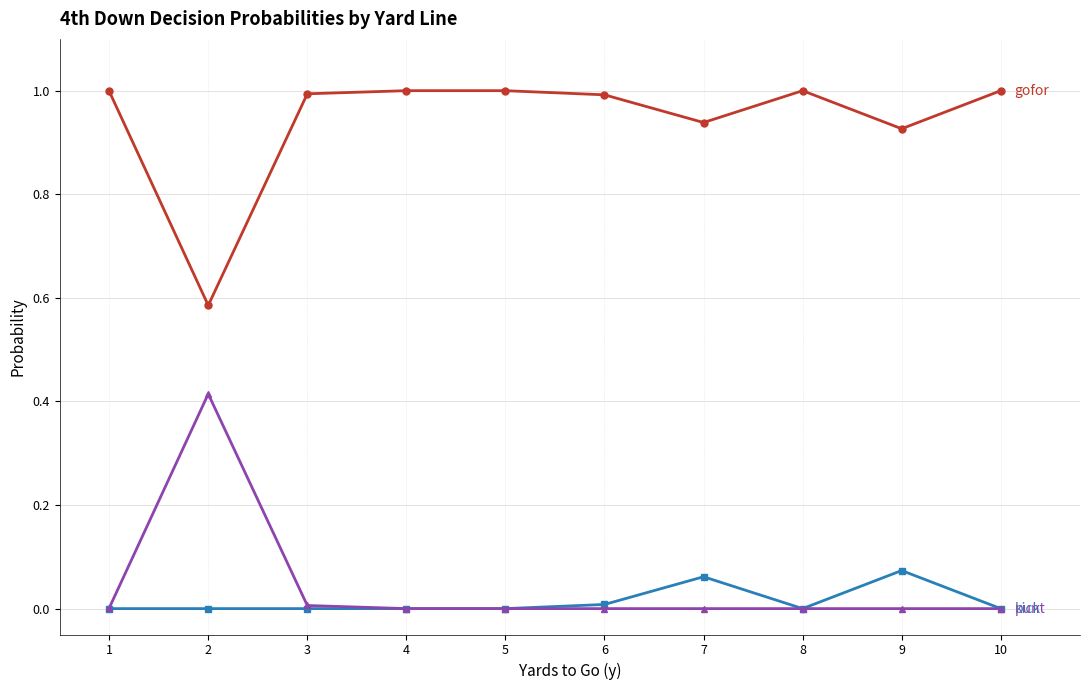

What is the total value across all series at 9?

1.0